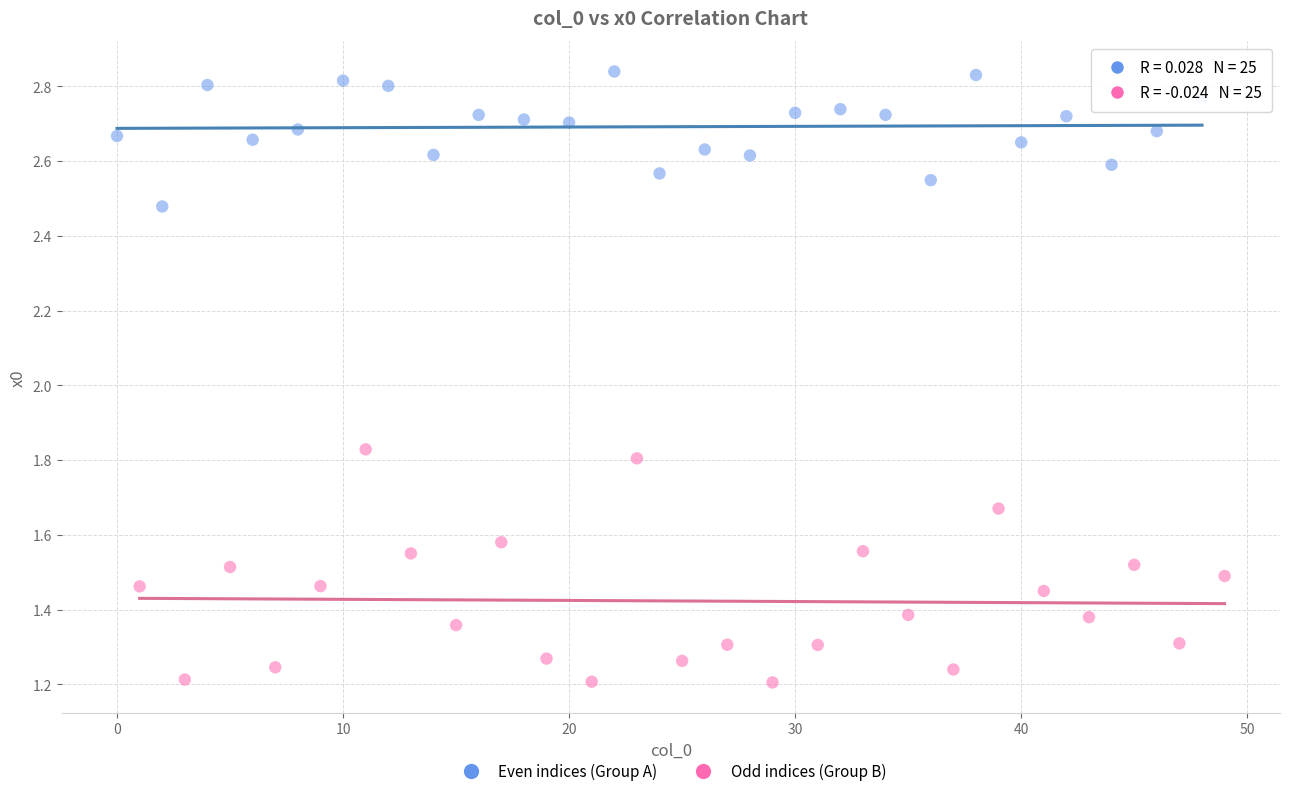

Which series has the widest spread of Y values?

Odd indices (Group B)